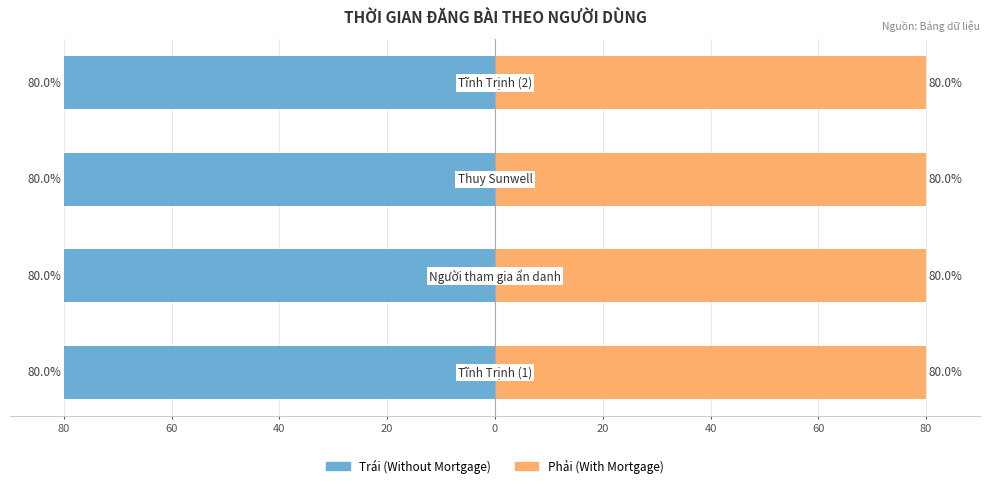

What is the spread (max minus min) of values at 80?

160.0